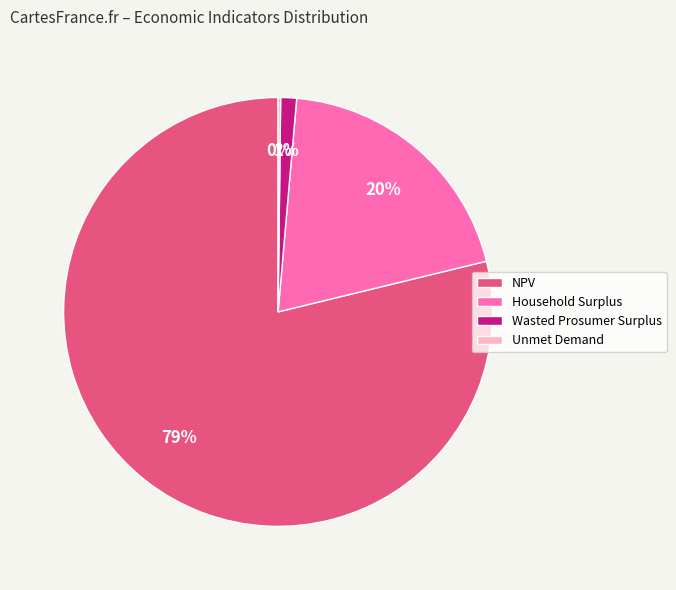

Combined, do Wasted Prosumer Surplus and Household Surplus account for over 50%?

No